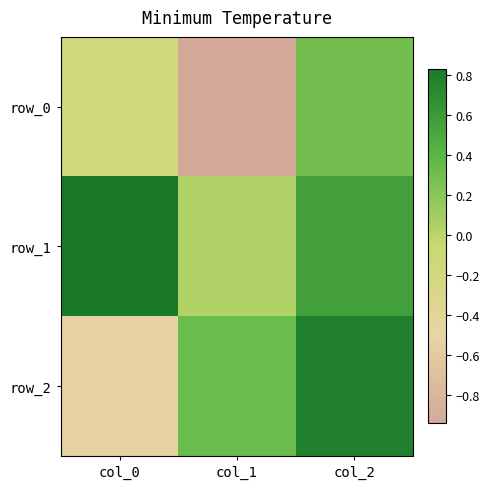

Where does the row_2 series first go above 0?

col_1